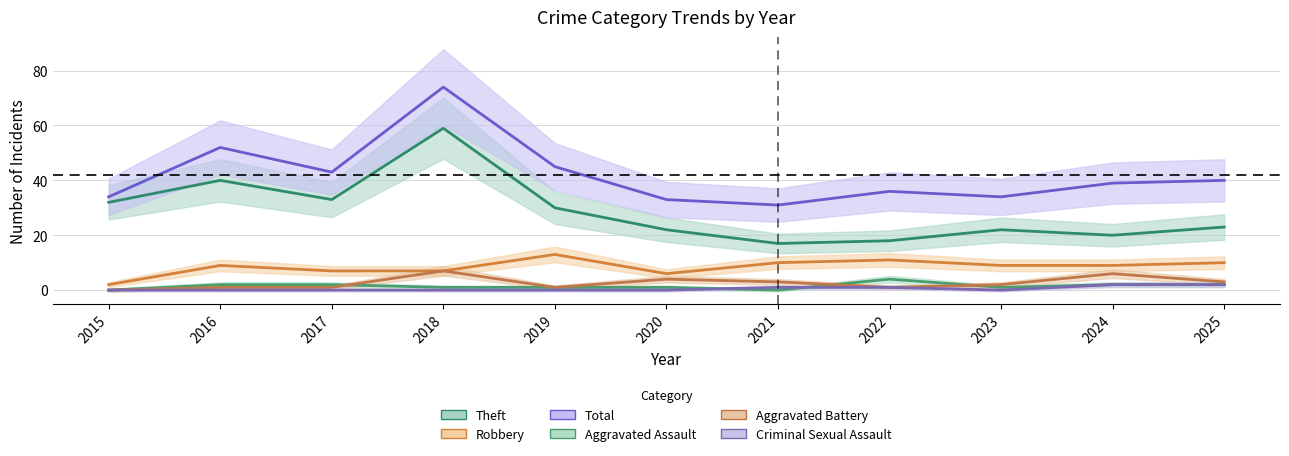

True or false: Criminal Sexual Assault and Robbery cross at least once.

False